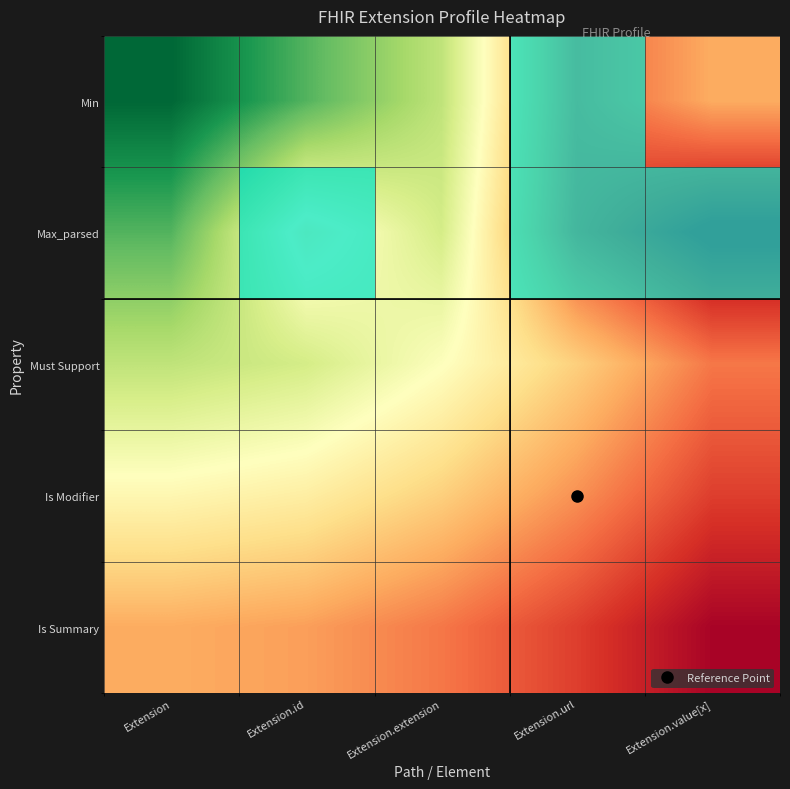

Which has a higher value, Extension.extension or Extension.url?

Extension.url